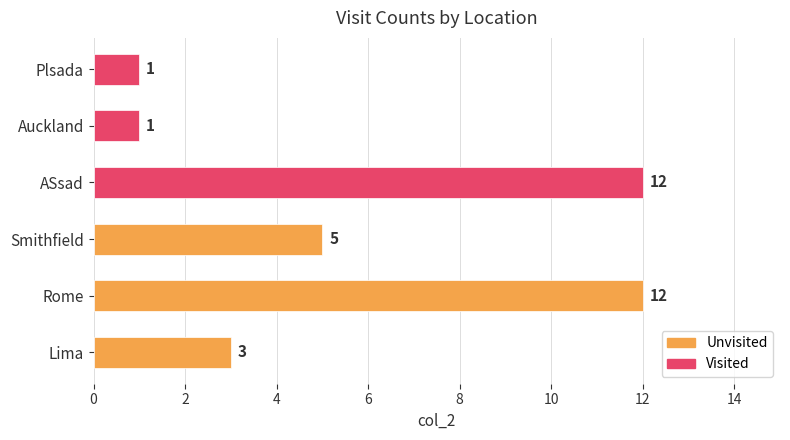

What is the greatest value displayed?

12